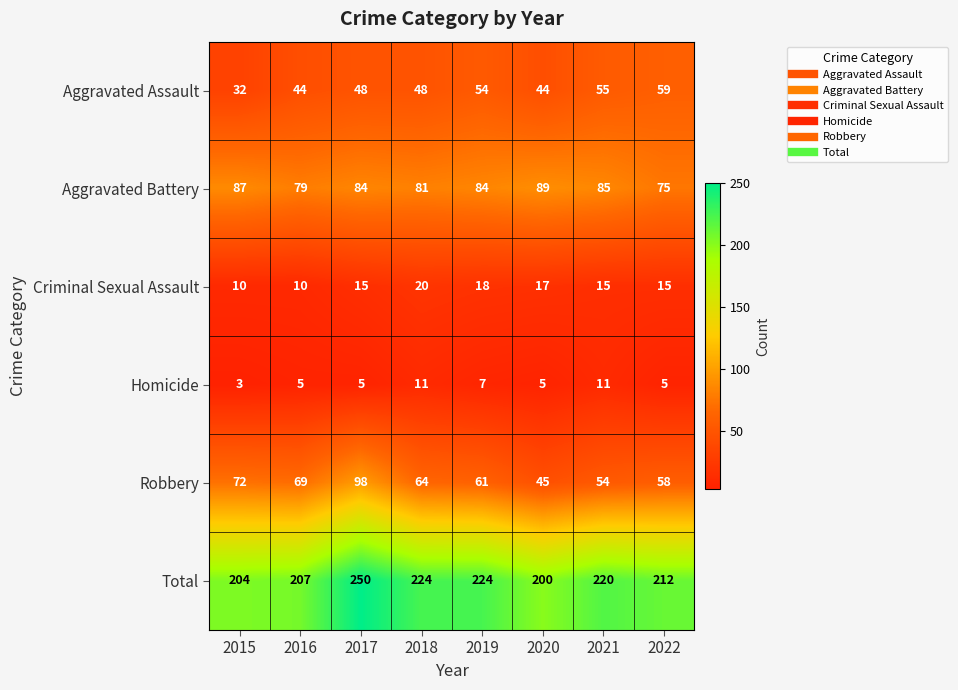

Which series changed the most between 2015 and 2019?

Aggravated Assault